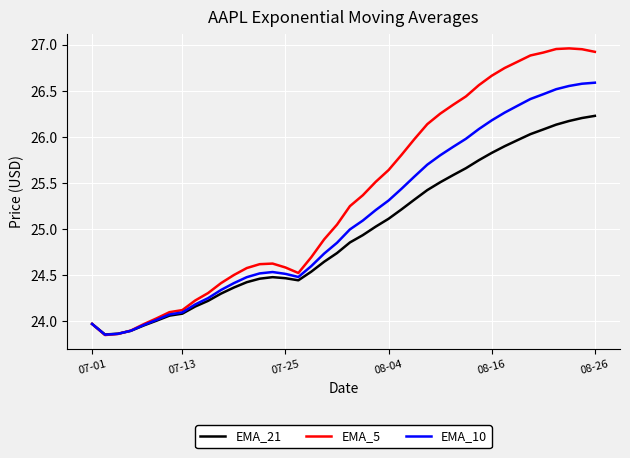

Rank the series by their maximum value, from highest to lowest.

EMA_5, EMA_10, EMA_21